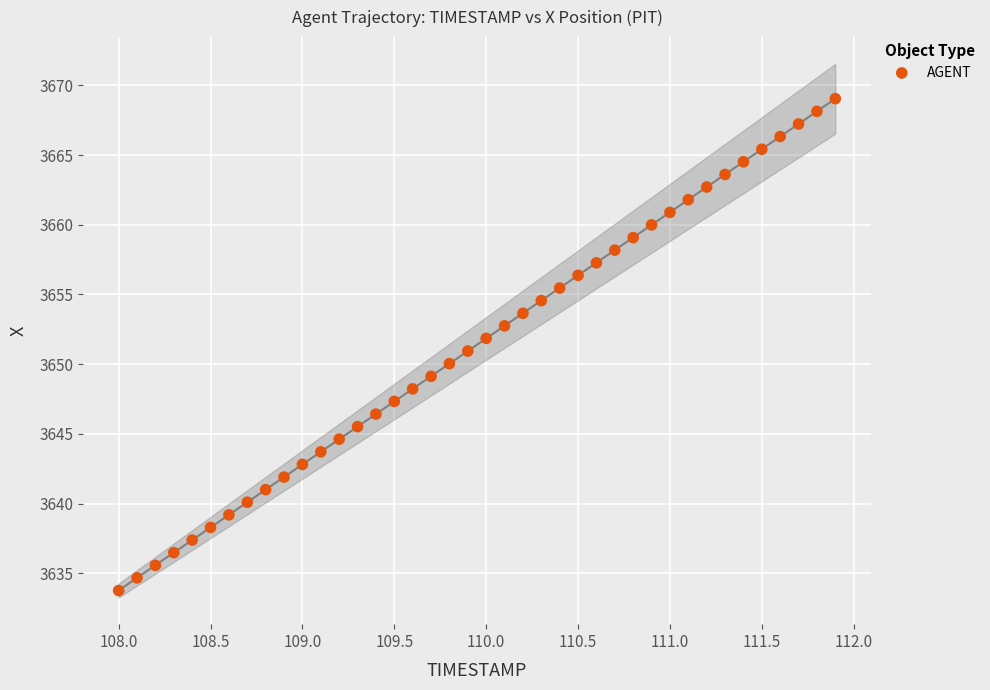

What is the range of Y values (max minus min)?

35.3